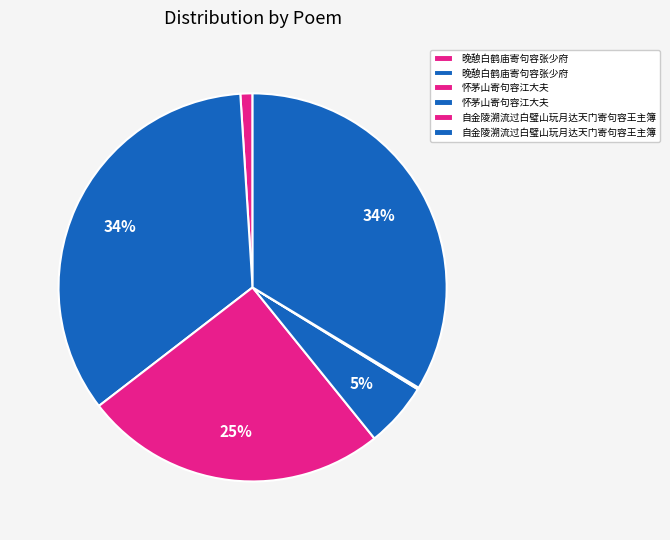

Is there a majority slice in this chart?

No